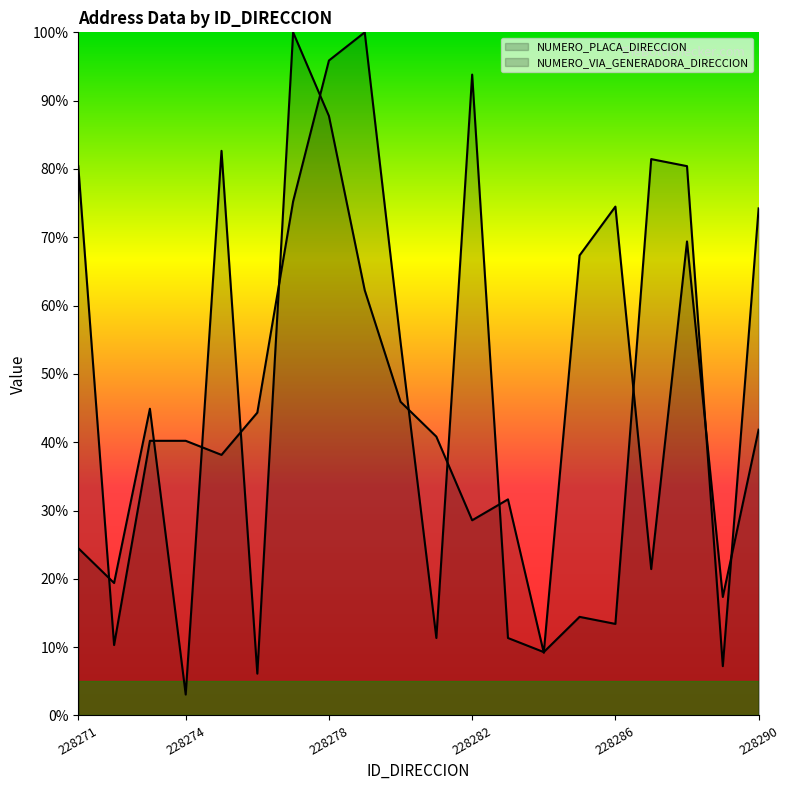

Reading right to left, extract all data points from this chart.

NUMERO_PLACA_DIRECCION: 41.8	17.3	69.4	21.4	74.5	67.3	9.2	31.6	28.6	40.8	45.9	62.2	87.8	100.0	6.1	82.7	3.1	44.9	19.4	24.5
NUMERO_VIA_GENERADORA_DIRECCION: 74.2	7.2	80.4	81.4	13.4	14.4	9.3	11.3	93.8	11.3	54.6	100.0	95.9	75.3	44.3	38.1	40.2	40.2	10.3	80.4